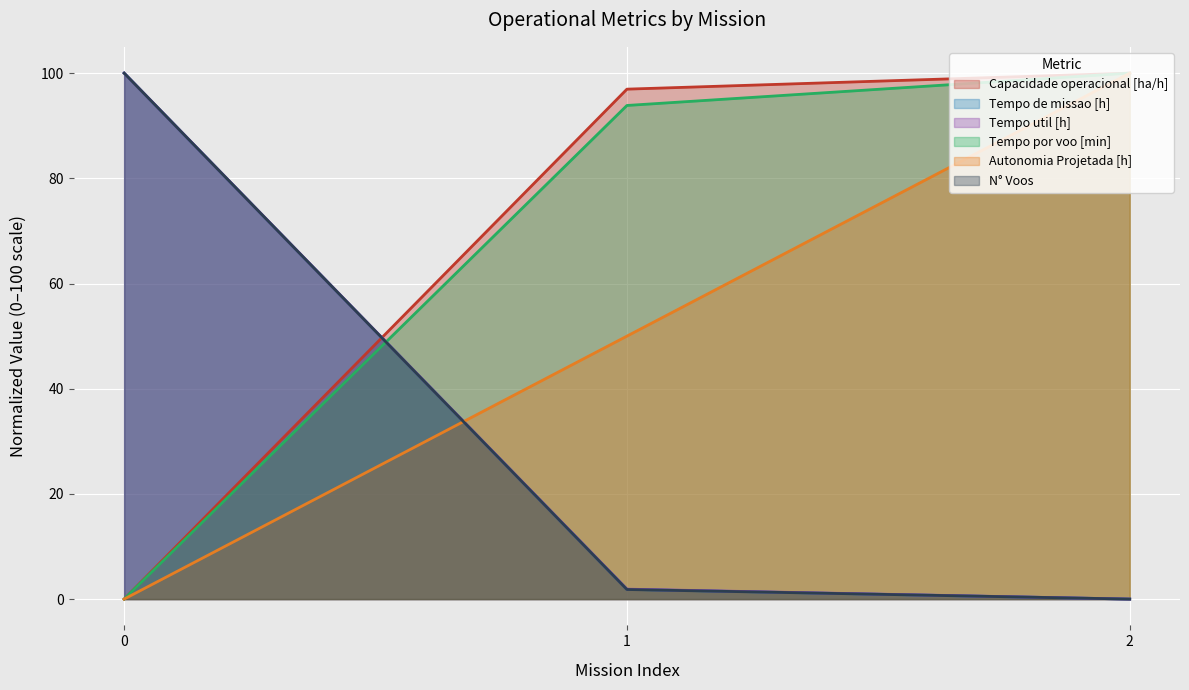

What is the sum of the Tempo util [h] values at 0 and 1?

101.9